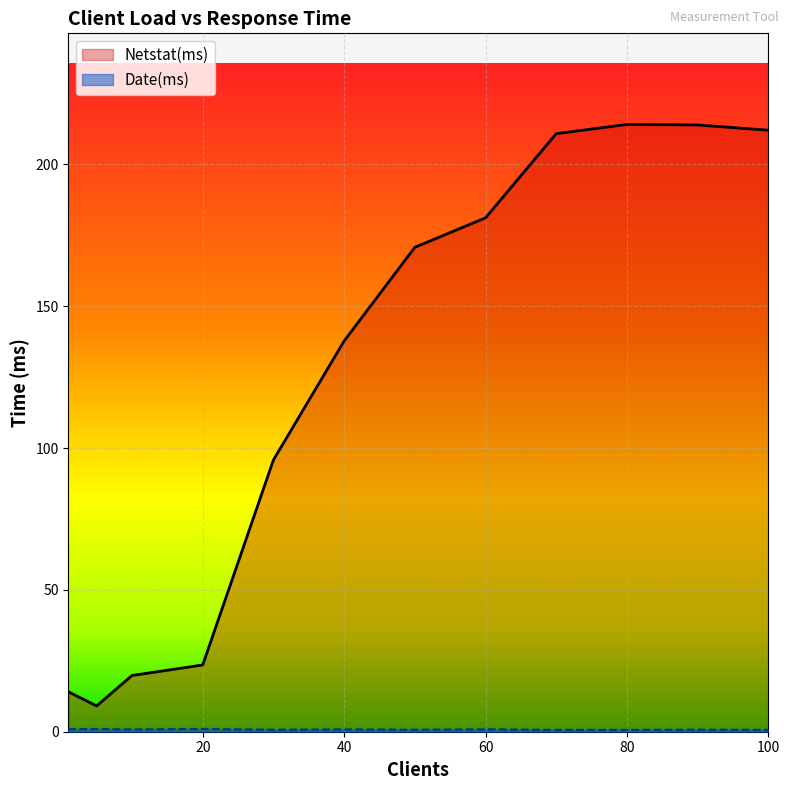

The value of Netstat(ms) at 40 is 78.3. True or false?

False